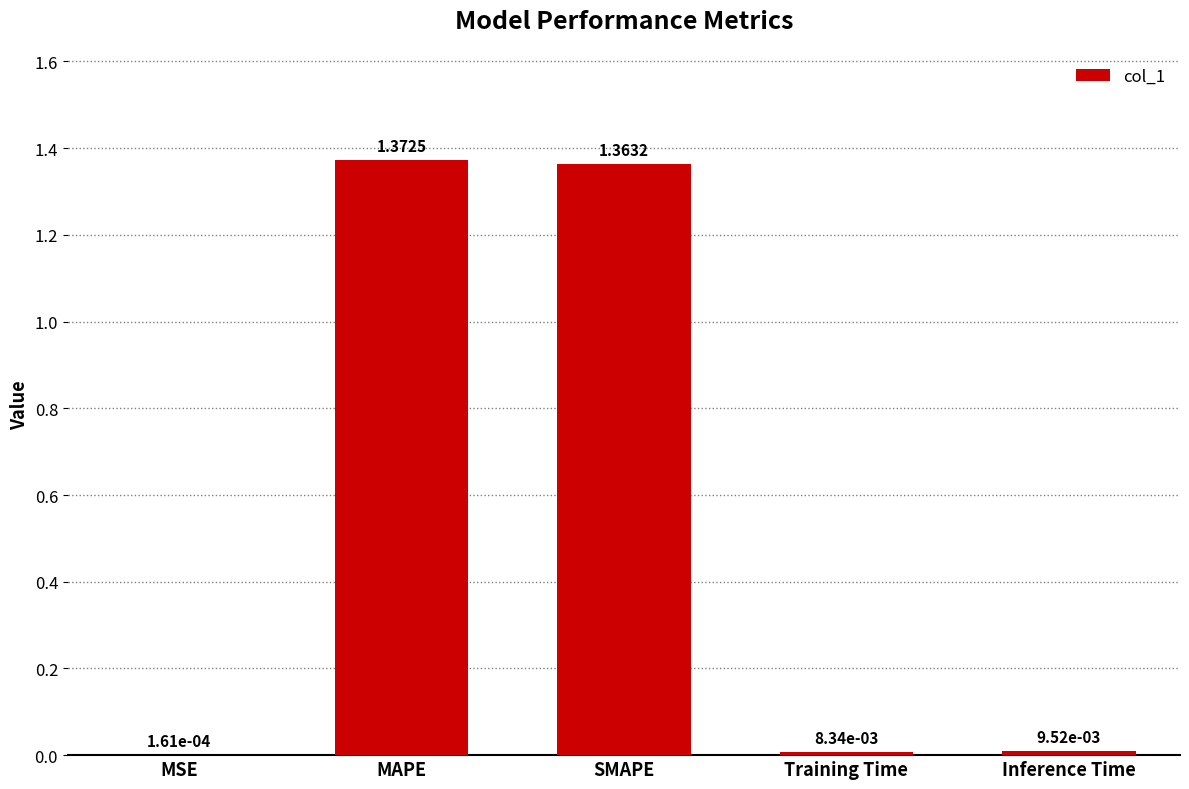

Between Training Time and SMAPE, which is larger?

SMAPE